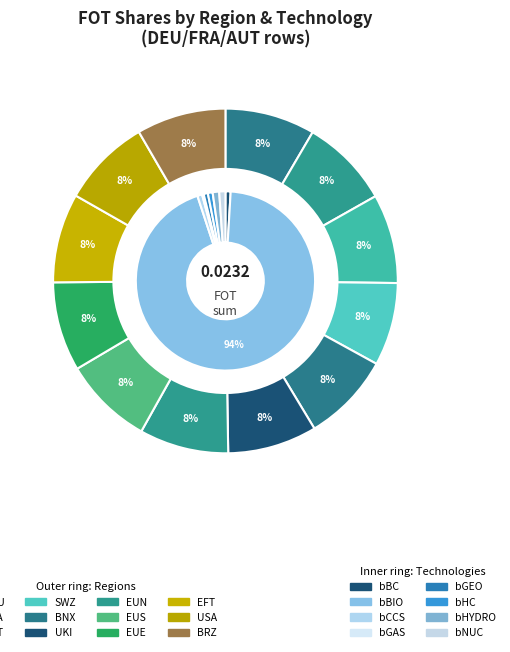

Count the number of slices in the pie.

12